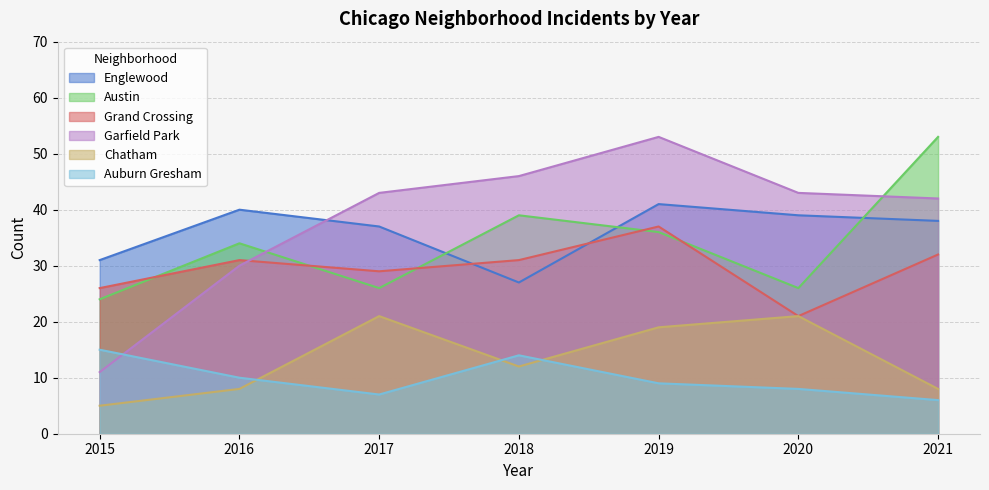

Which series changed the most between 2017 and 2018?

Austin